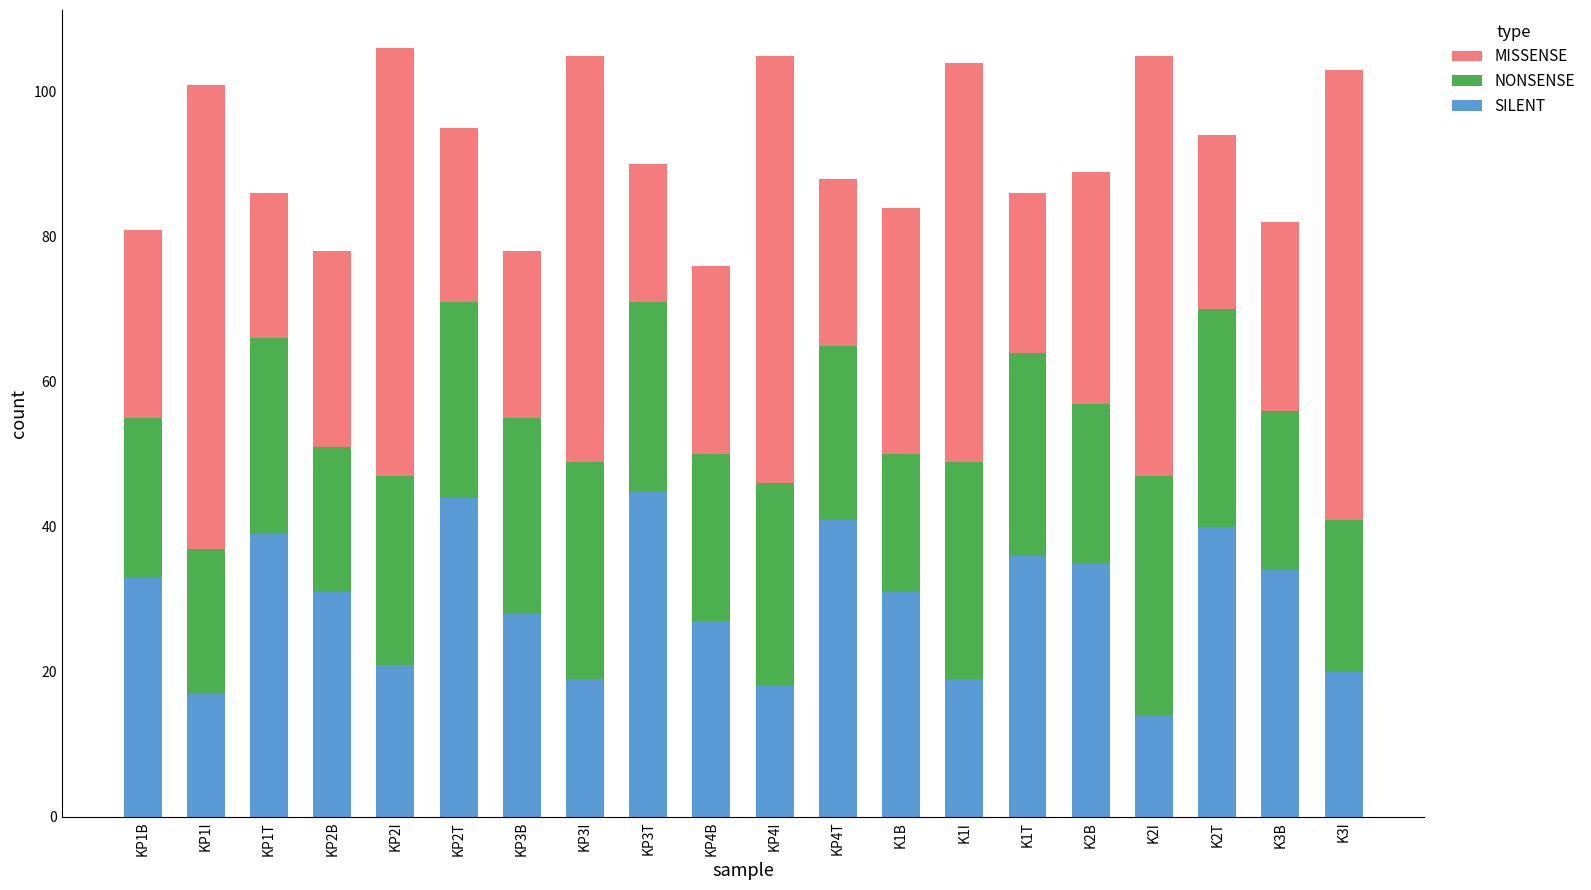

What is the total value across all series at KP4T?

88